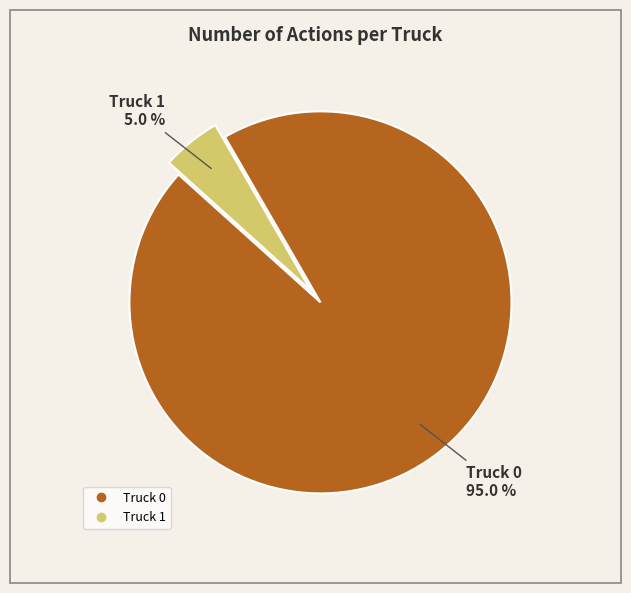

How many slices are in this pie chart?

2